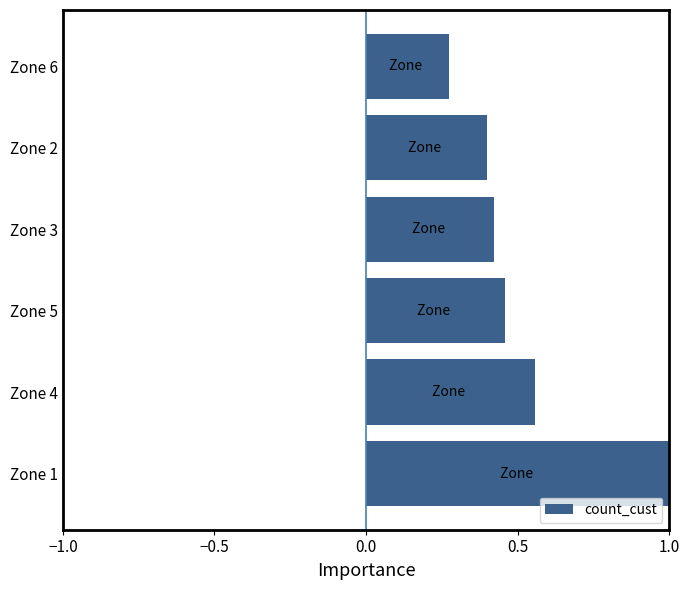

Is it true that the value at Zone 2 is 0.7?

False